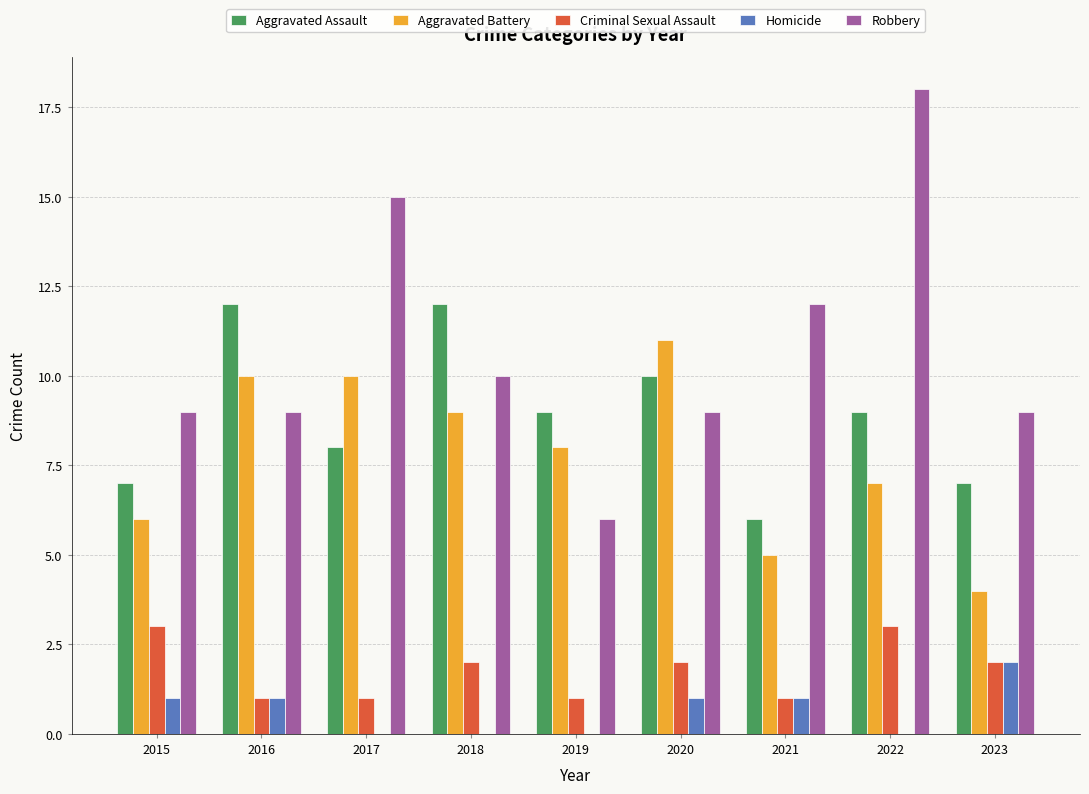

At which category does the chart reach its peak across all series?

2022